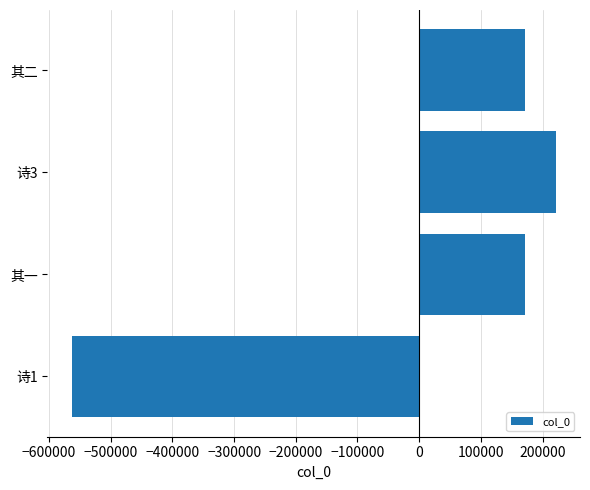

Which label corresponds to the smallest value in the chart?

诗1